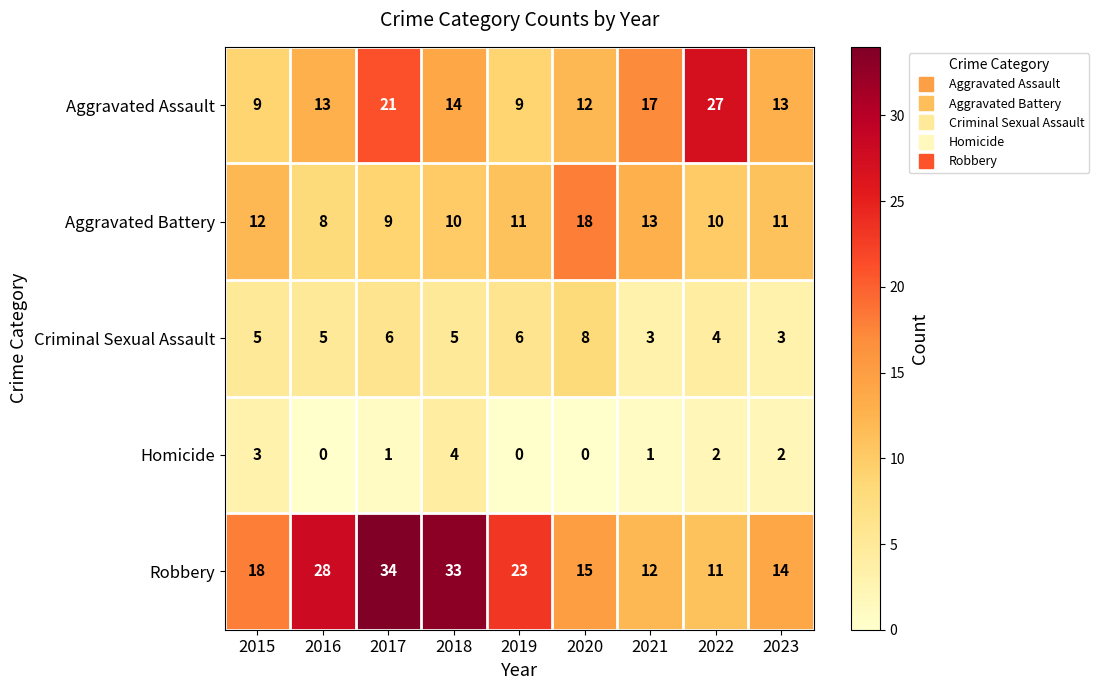

What is the difference between the second highest and minimum values in the Aggravated Battery series?

5